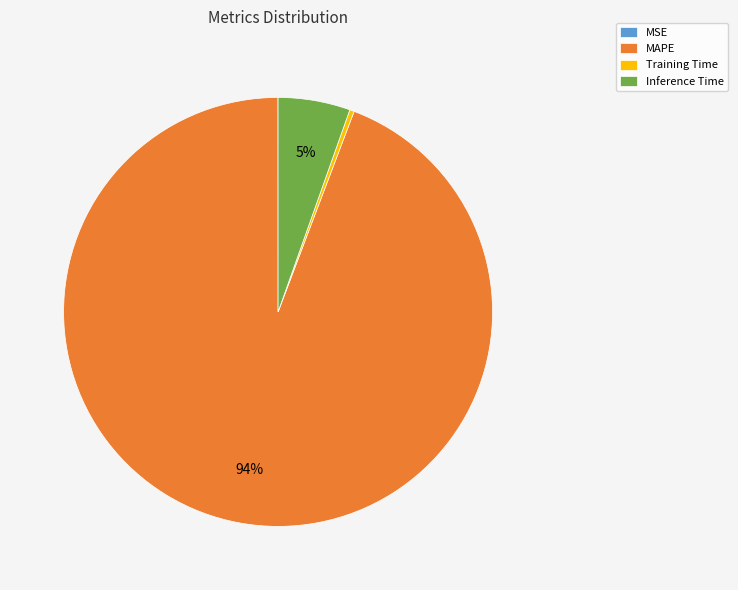

To the nearest percent, what portion does Inference Time represent?

5%